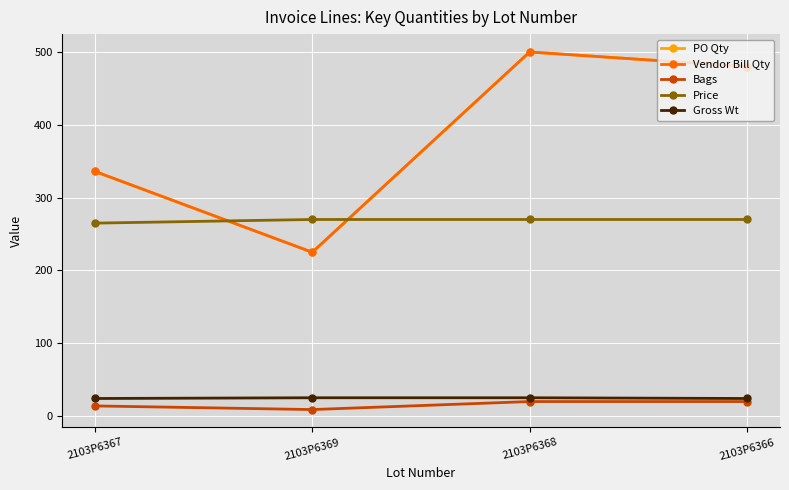

At which label is Vendor Bill Qty closest to 362?

2103P6367